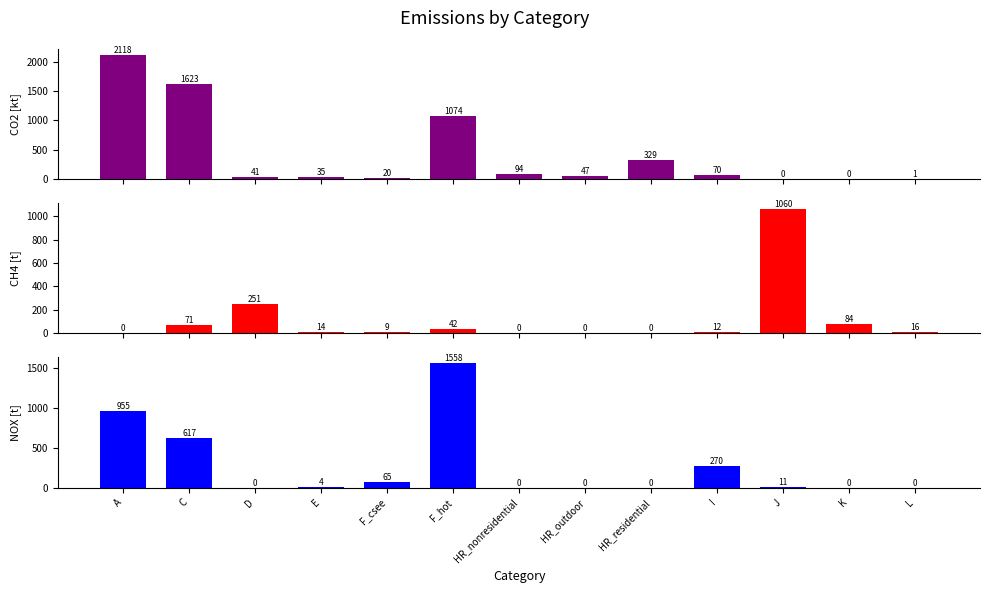

What is the total value across all series at E?

52.6